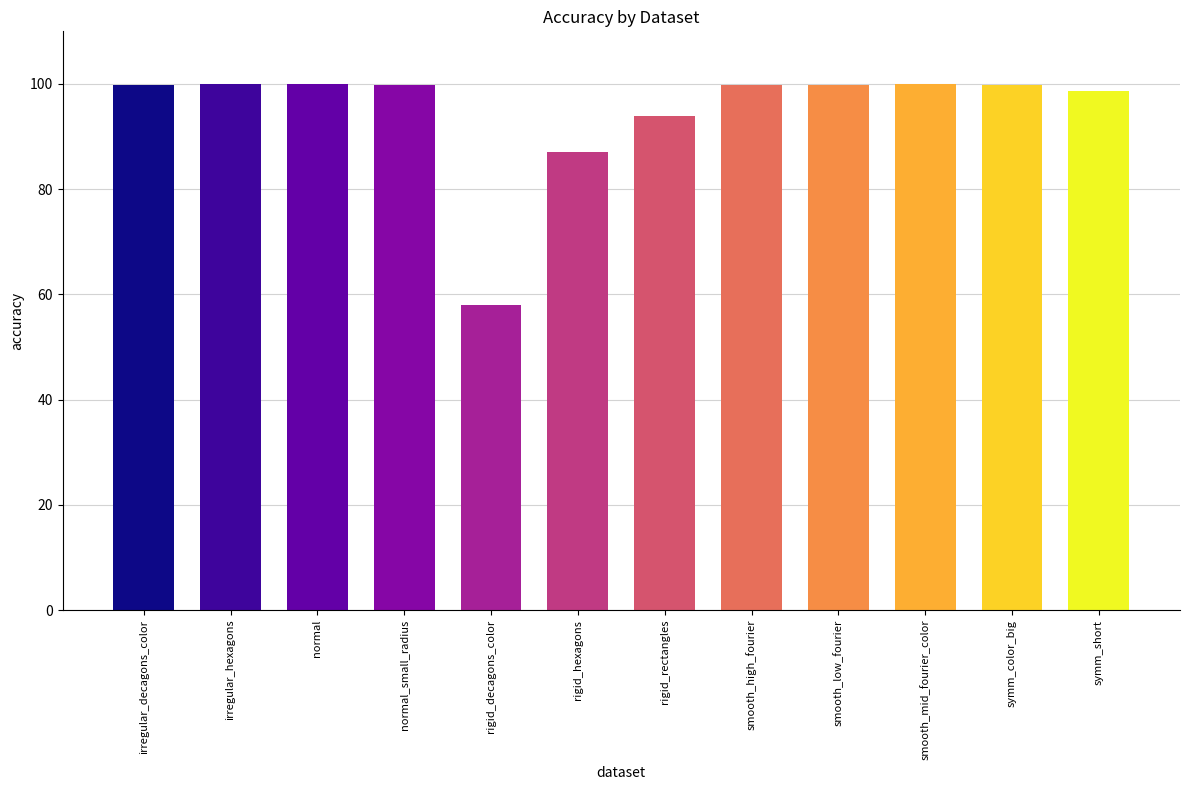

What is the average value?

94.7